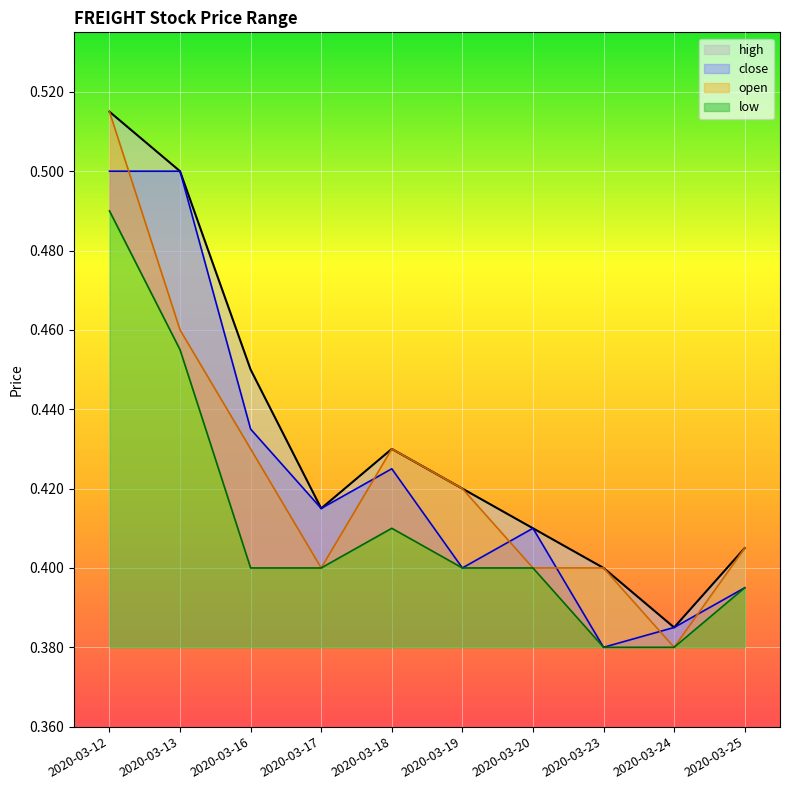

The value of low at 2020-03-19 is 0.4. True or false?

True